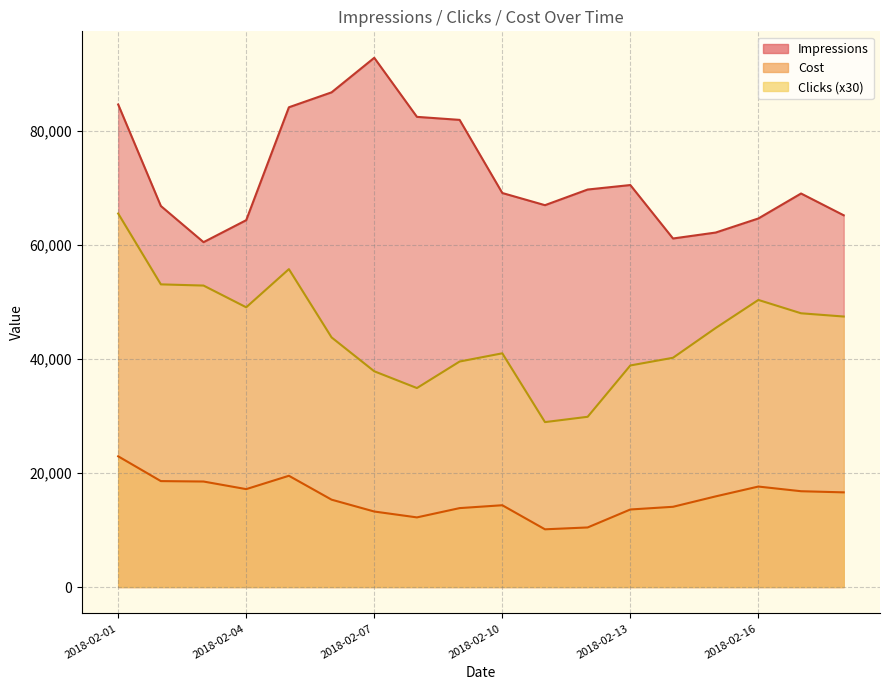

At which category is the sum across all series the highest?

2018-02-01